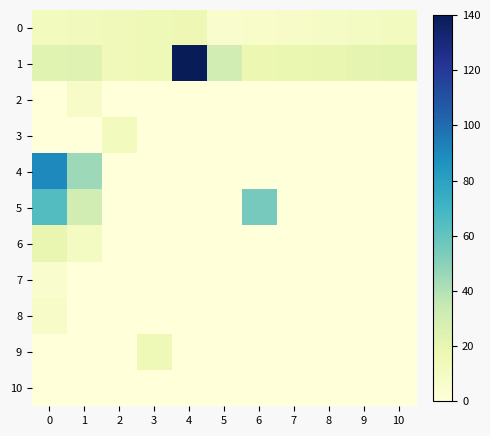

Which series has the largest range (max minus min)?

1